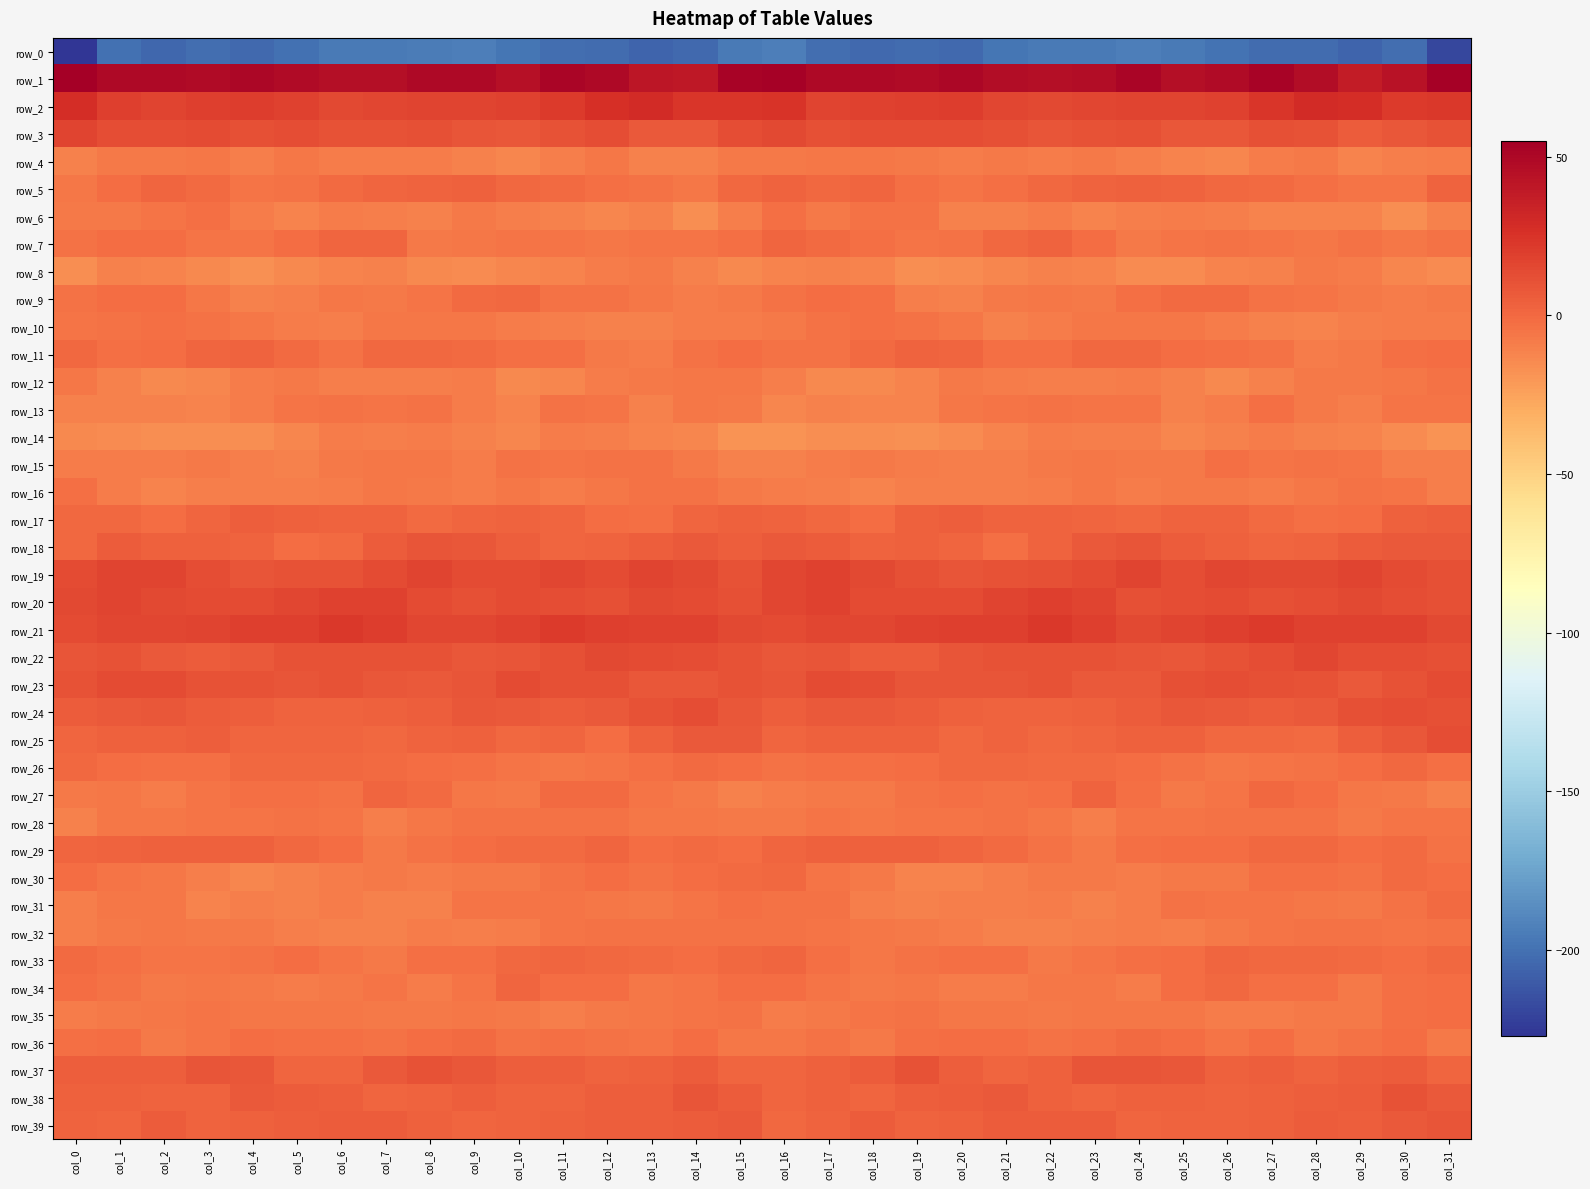

Rank the categories by row_3 value from highest to lowest.

col_0, col_16, col_3, col_15, col_5, col_19, col_12, col_18, col_20, col_1, col_2, col_17, col_21, col_27, col_4, col_8, col_24, col_28, col_23, col_11, col_31, col_6, col_7, col_9, col_22, col_25, col_26, col_30, col_10, col_13, col_14, col_29